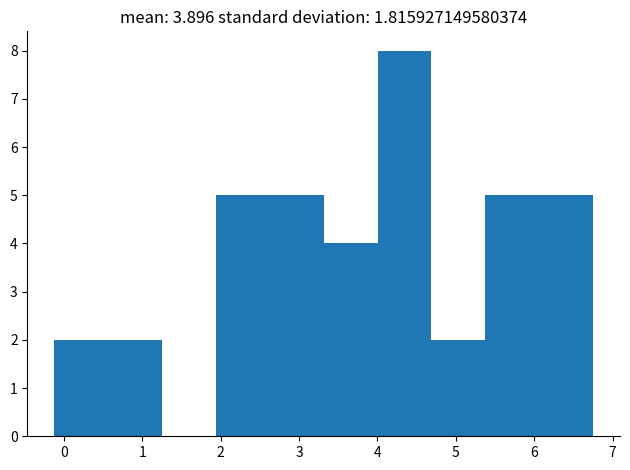

Over which range of the x-axis is the bar tallest?

4.0 to 4.7